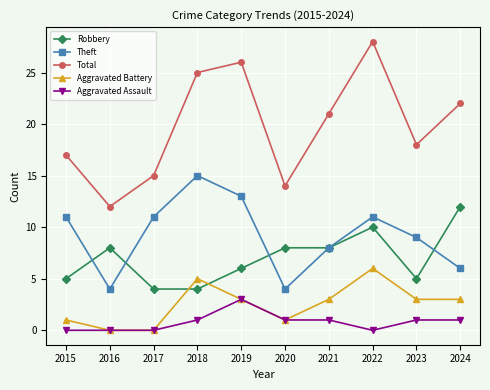

What are all the series names shown in the legend?

Robbery, Theft, Total, Aggravated Battery, Aggravated Assault